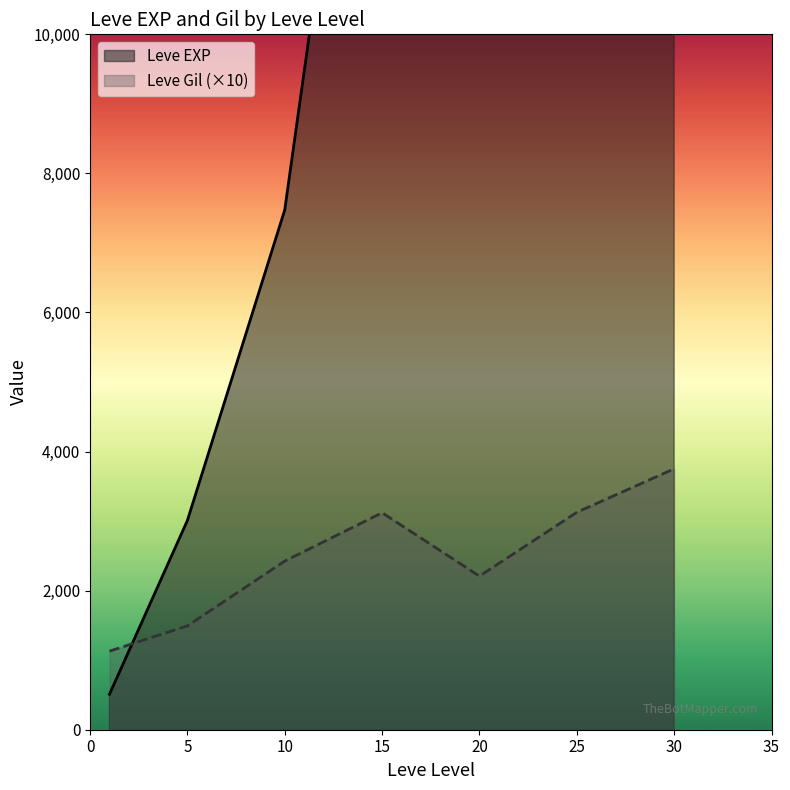

What is the highest value of the Leve Gil (×10) series?

3752.5